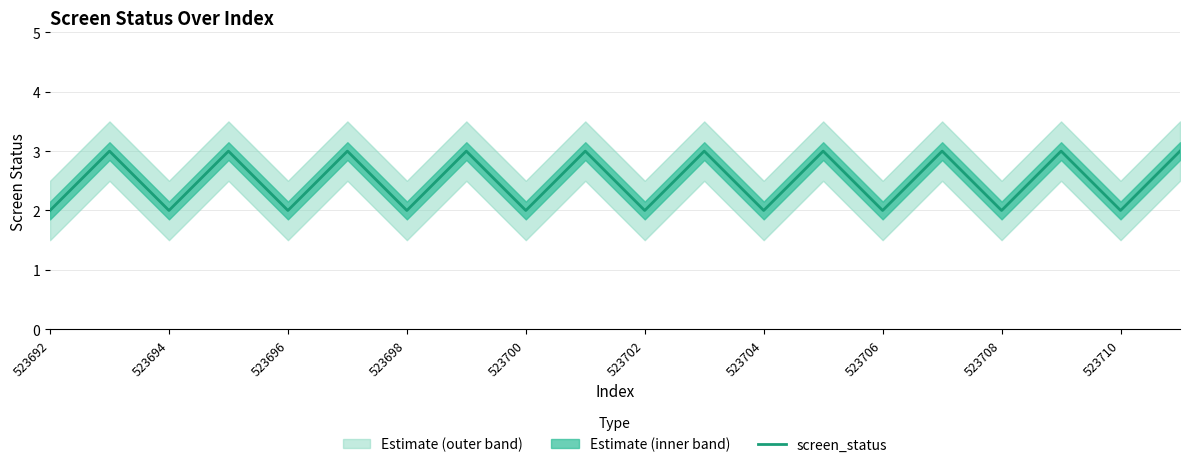

What is the highest value of the screen_status series?

3